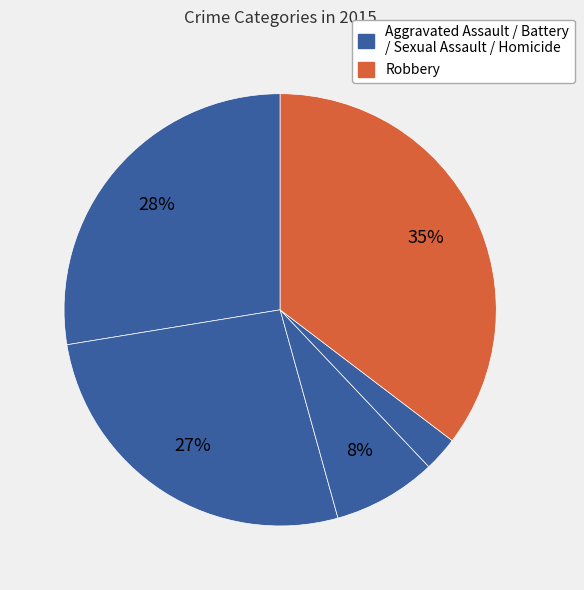

How many segments does this pie chart have?

5